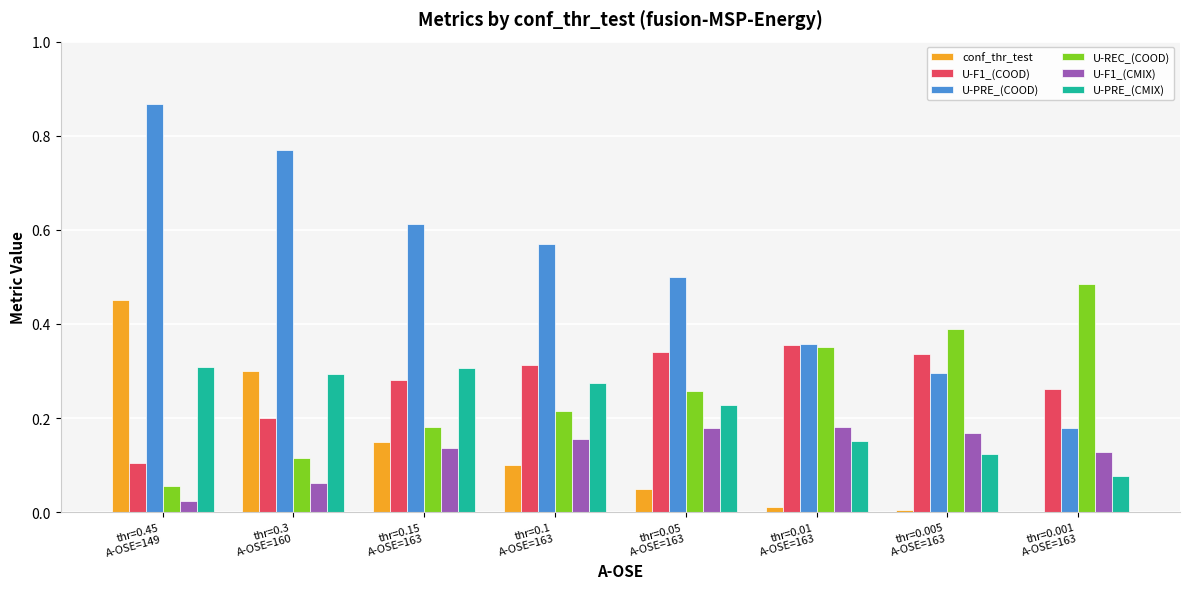

What is the sum of all U-F1_(CMIX) values?

1.0